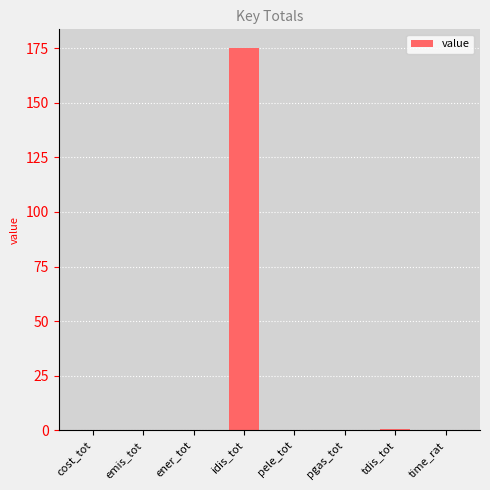

Which has a higher value, pgas_tot or idis_tot?

idis_tot